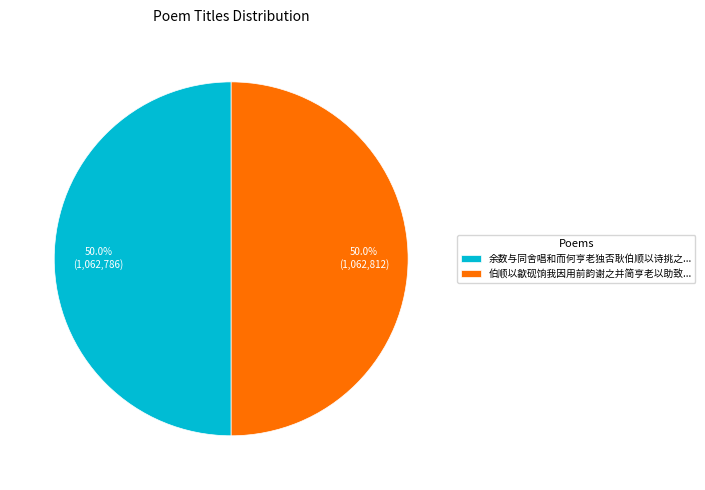

Combined, do 伯顺以歙砚饷我因用前韵谢之并简亨老以助致... and 余数与同舍唱和而何亨老独否耿伯顺以诗挑之... account for over 50%?

Yes